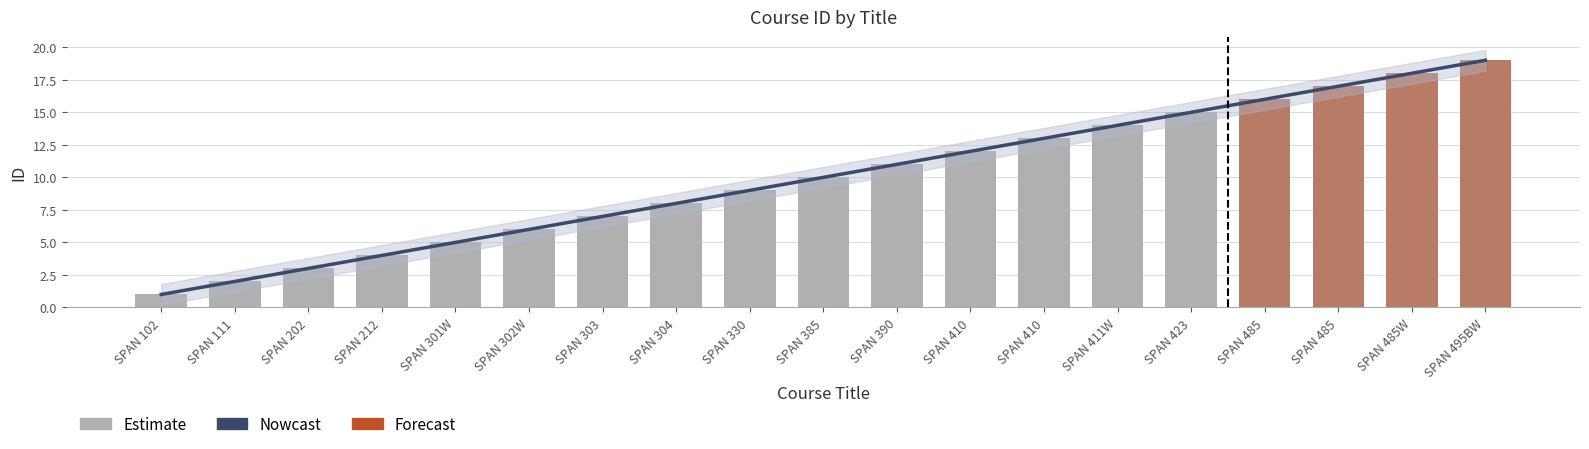

What is the difference between the maximum and minimum values?

18